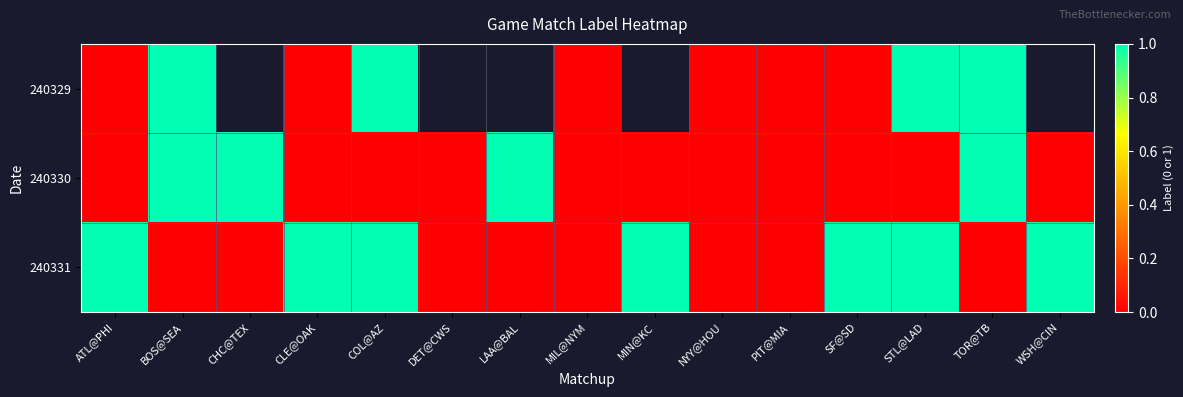

Where is 240329 nearest to the value 0?

ATL@PHI